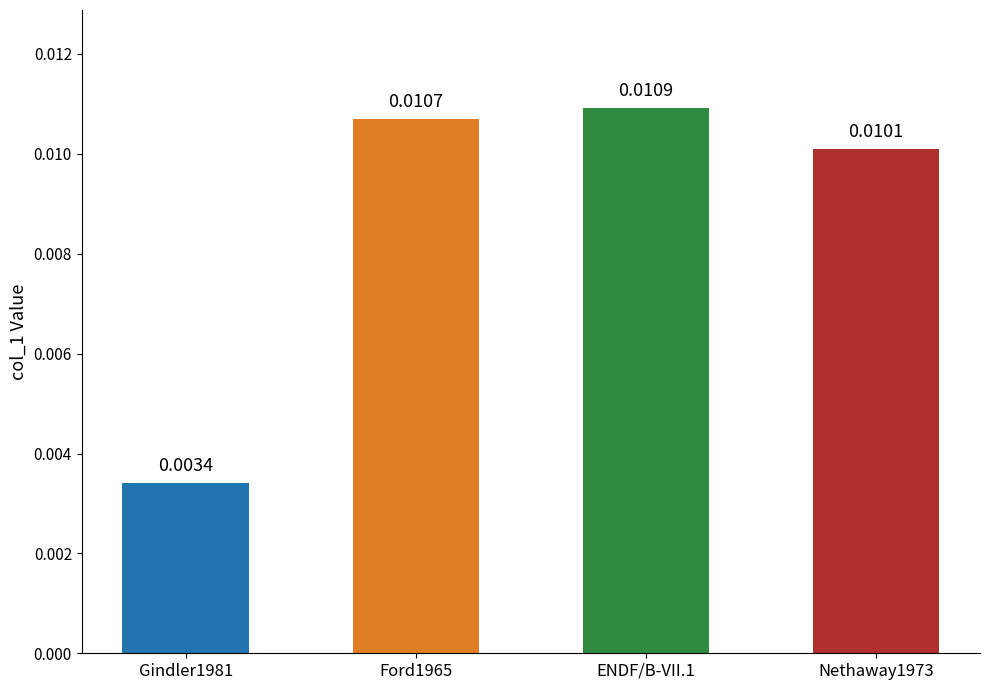

Which has a higher value, ENDF/B-VII.1 or Nethaway1973?

ENDF/B-VII.1